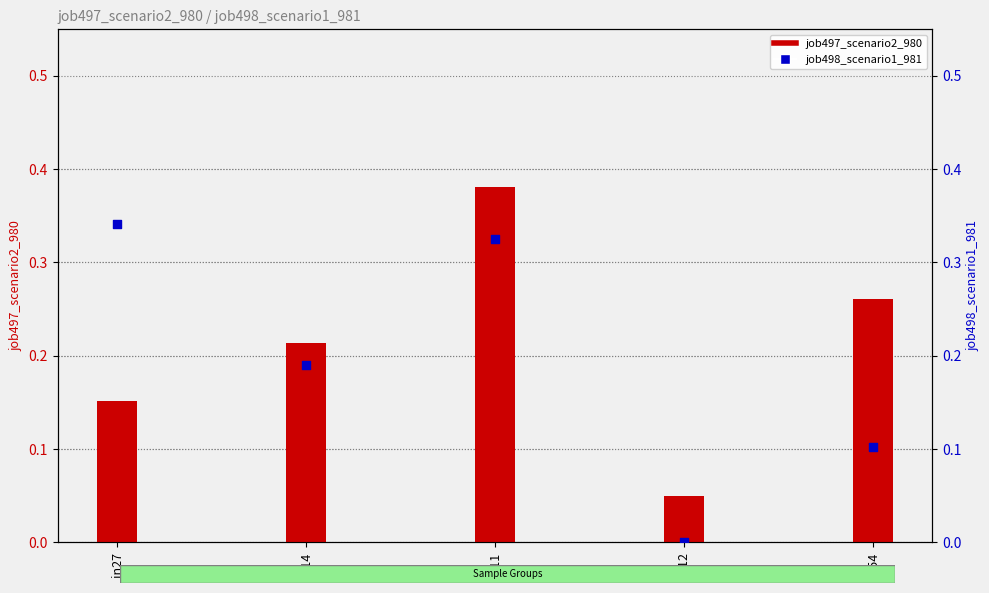

What is the total value across all series at B54?

0.4